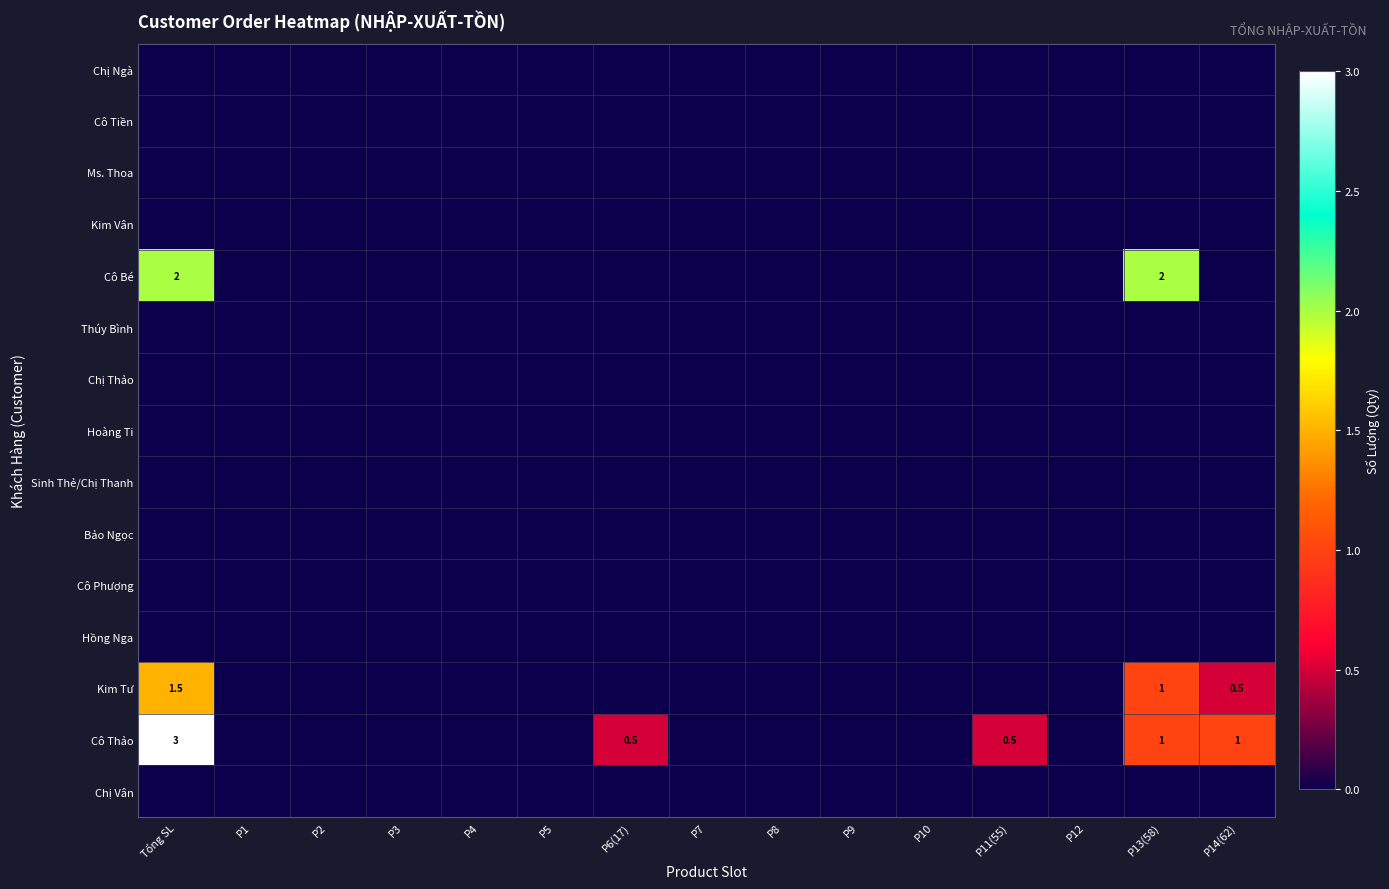

List the labels in order of Kim Tư value, smallest first.

P1, P2, P3, P4, P5, P6(17), P7, P8, P9, P10, P11(55), P12, P14(62), P13(58), Tổng SL